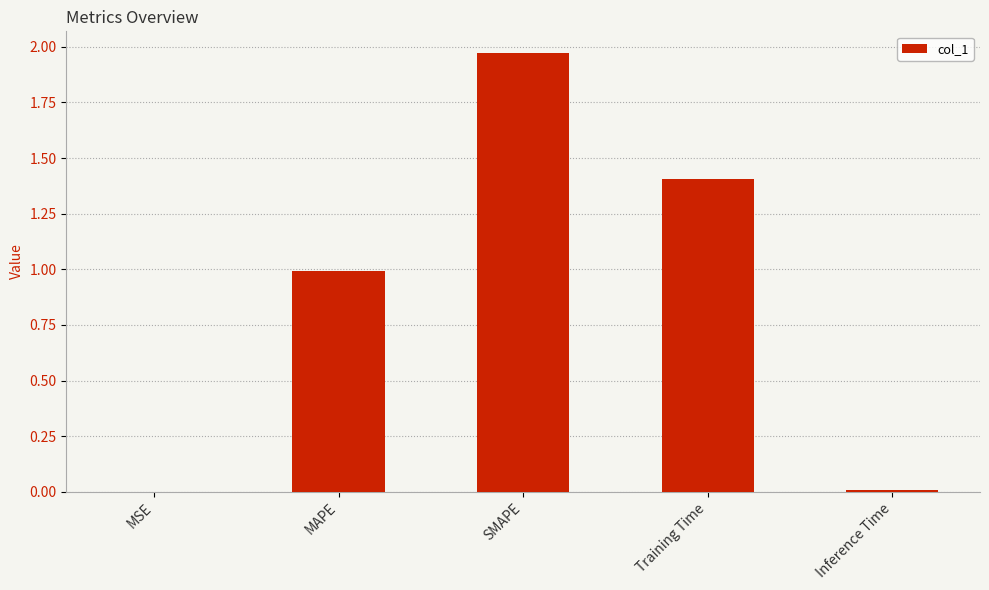

What is the approximate value at Training Time?

1.4